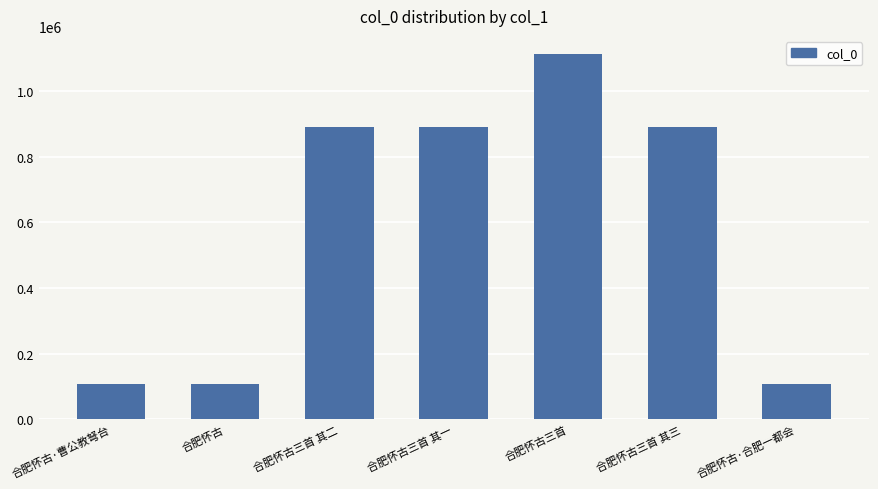

What is the sum of the values at 合肥怀古三首 and 合肥怀古?

1221198